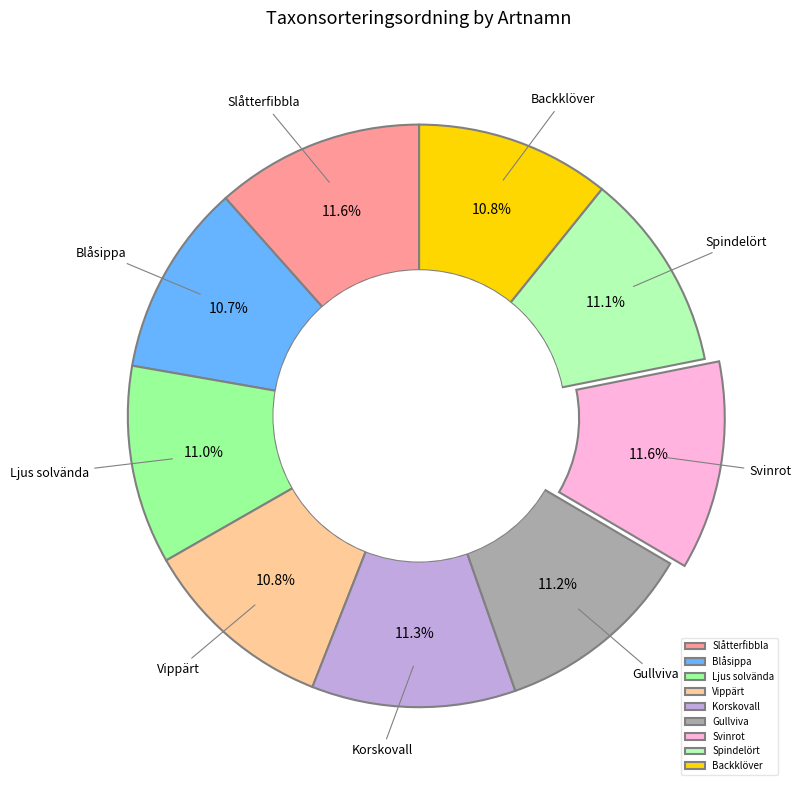

To the nearest percent, what is the average slice percentage?

11%